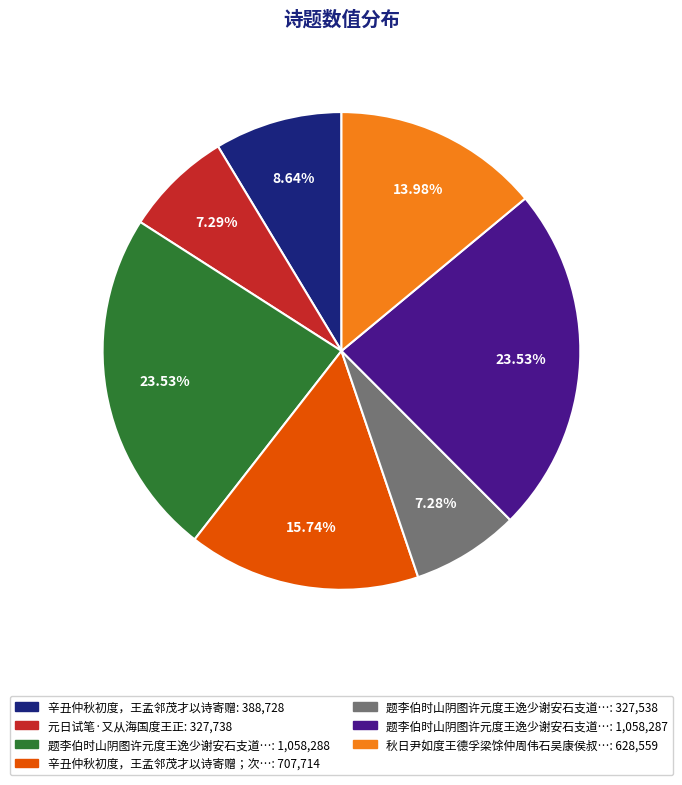

Is there a majority slice in this chart?

No